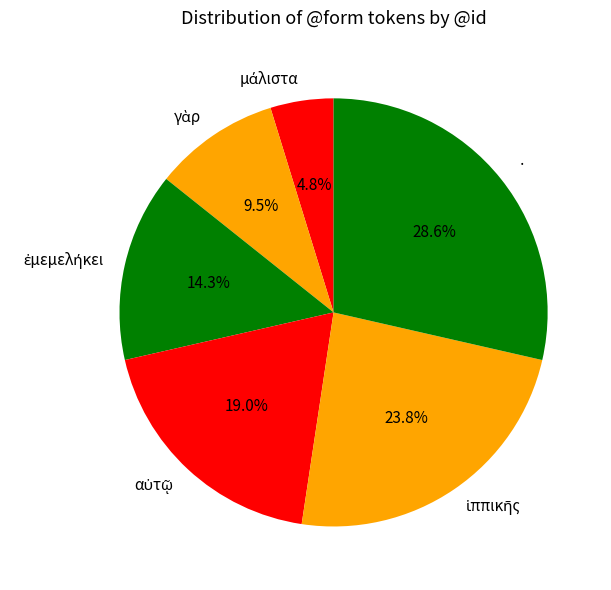

How many segments does this pie chart have?

6